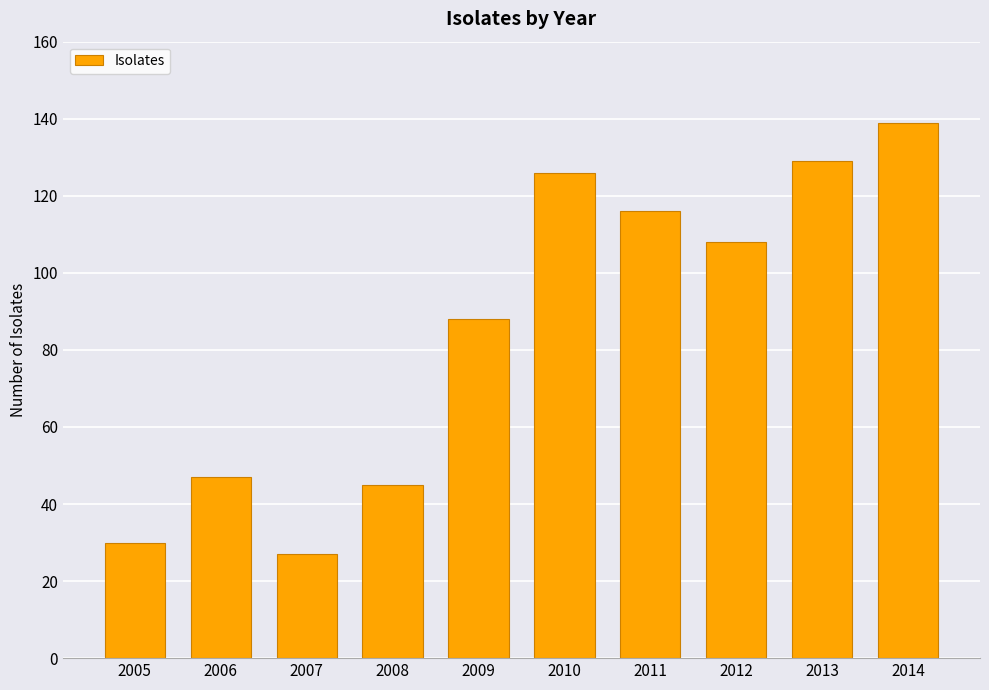

Between 2012 and 2007, which is larger?

2012